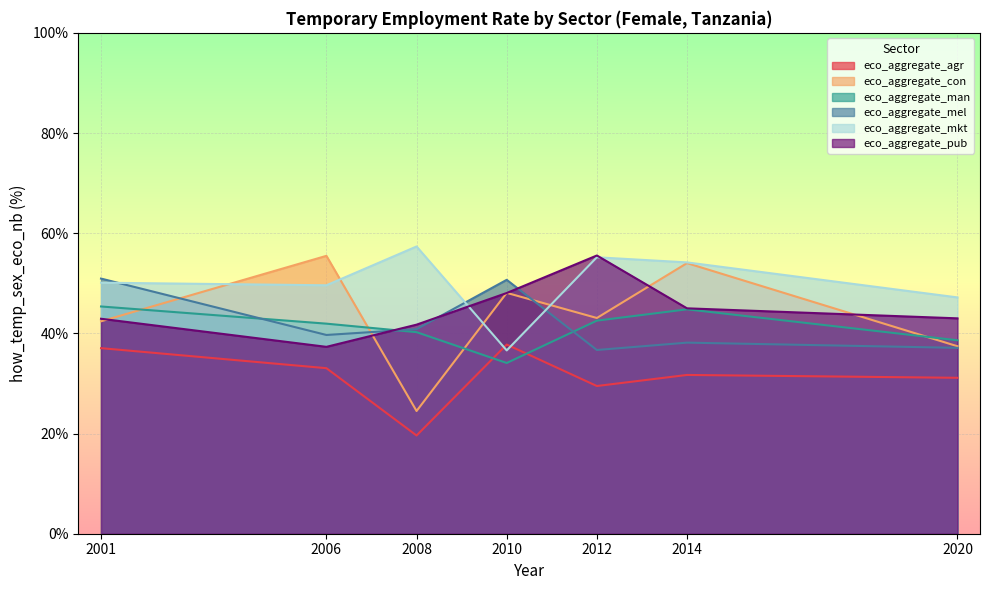

What is the spread (max minus min) of values at 2012?

26.1